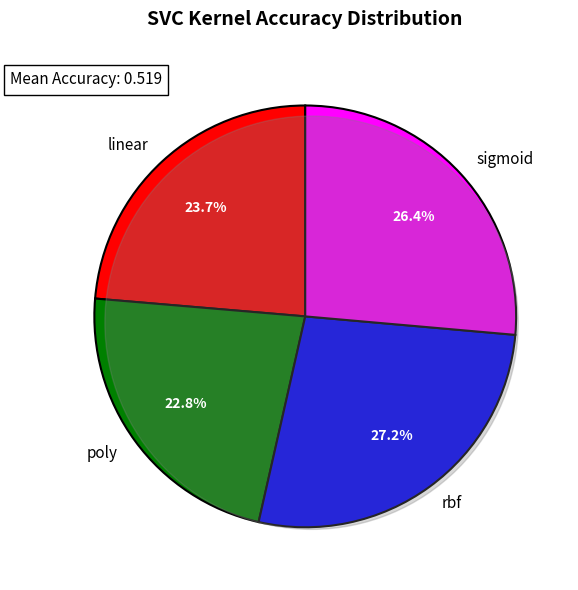

What percentage is the rbf slice, to the nearest percent?

27%